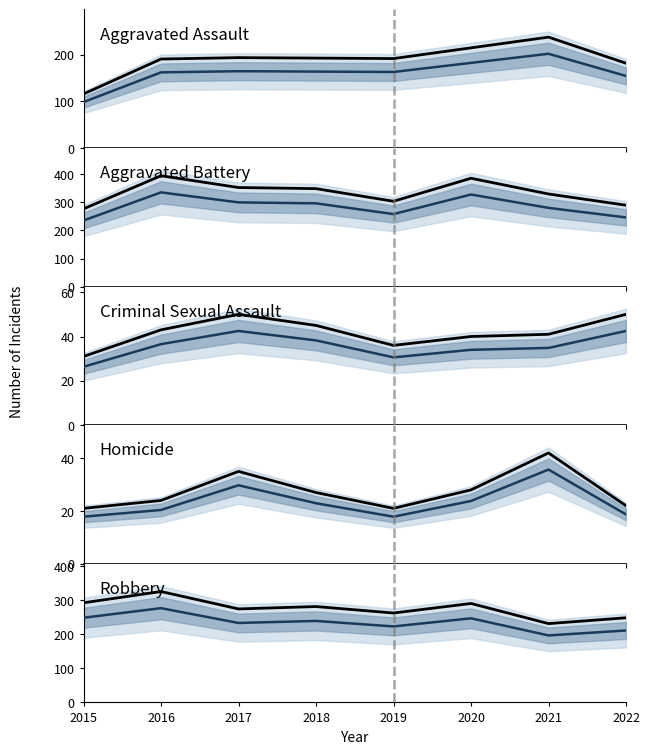

True or false: Homicide and Aggravated Battery cross at least once.

False